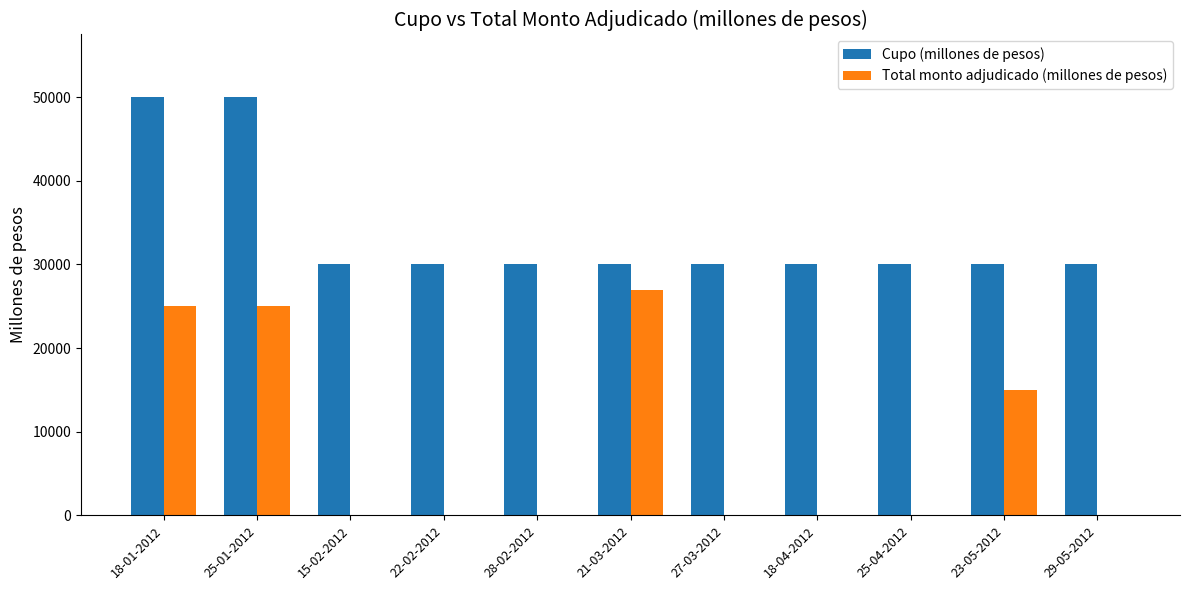

Reading right to left, list all the values displayed in this chart.

Cupo (millones de pesos): 29-05-2012=30000	23-05-2012=30000	25-04-2012=30000	18-04-2012=30000	27-03-2012=30000	21-03-2012=30000	28-02-2012=30000	22-02-2012=30000	15-02-2012=30000	25-01-2012=50000	18-01-2012=50000
Total monto adjudicado (millones de pesos): 29-05-2012=0	23-05-2012=15000	25-04-2012=0	18-04-2012=0	27-03-2012=0	21-03-2012=27000	28-02-2012=0	22-02-2012=0	15-02-2012=0	25-01-2012=25000	18-01-2012=25000